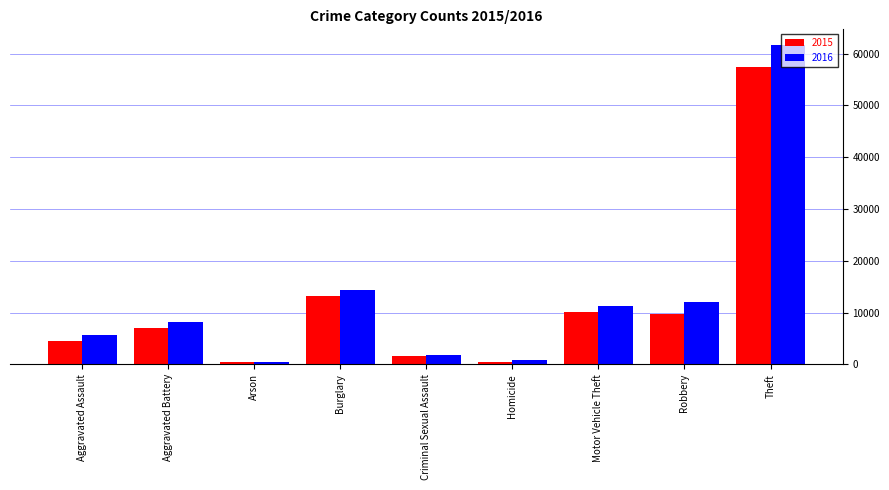

What is the total value across all series at Burglary?

27473